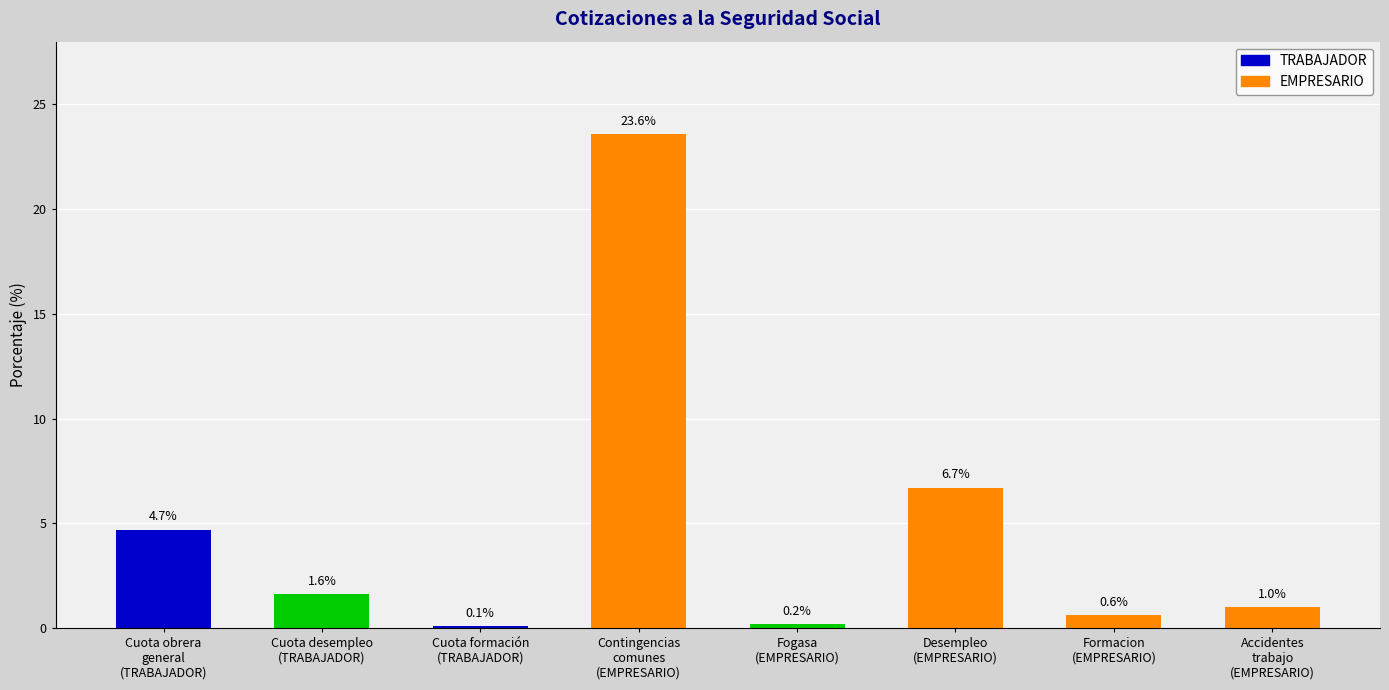

Reading left to right, transcribe all the data shown in this chart.

4.7	1.6	0.1	23.6	0.2	6.7	0.6	1.0